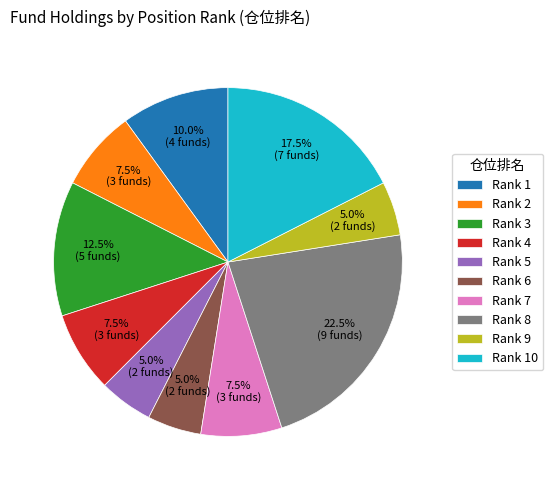

Which slice is the largest?

Rank 8